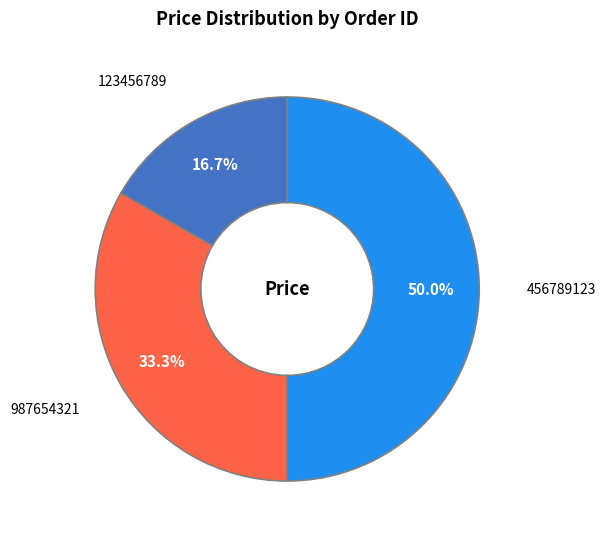

What percentage do 123456789 and 456789123 together represent?

66.7%